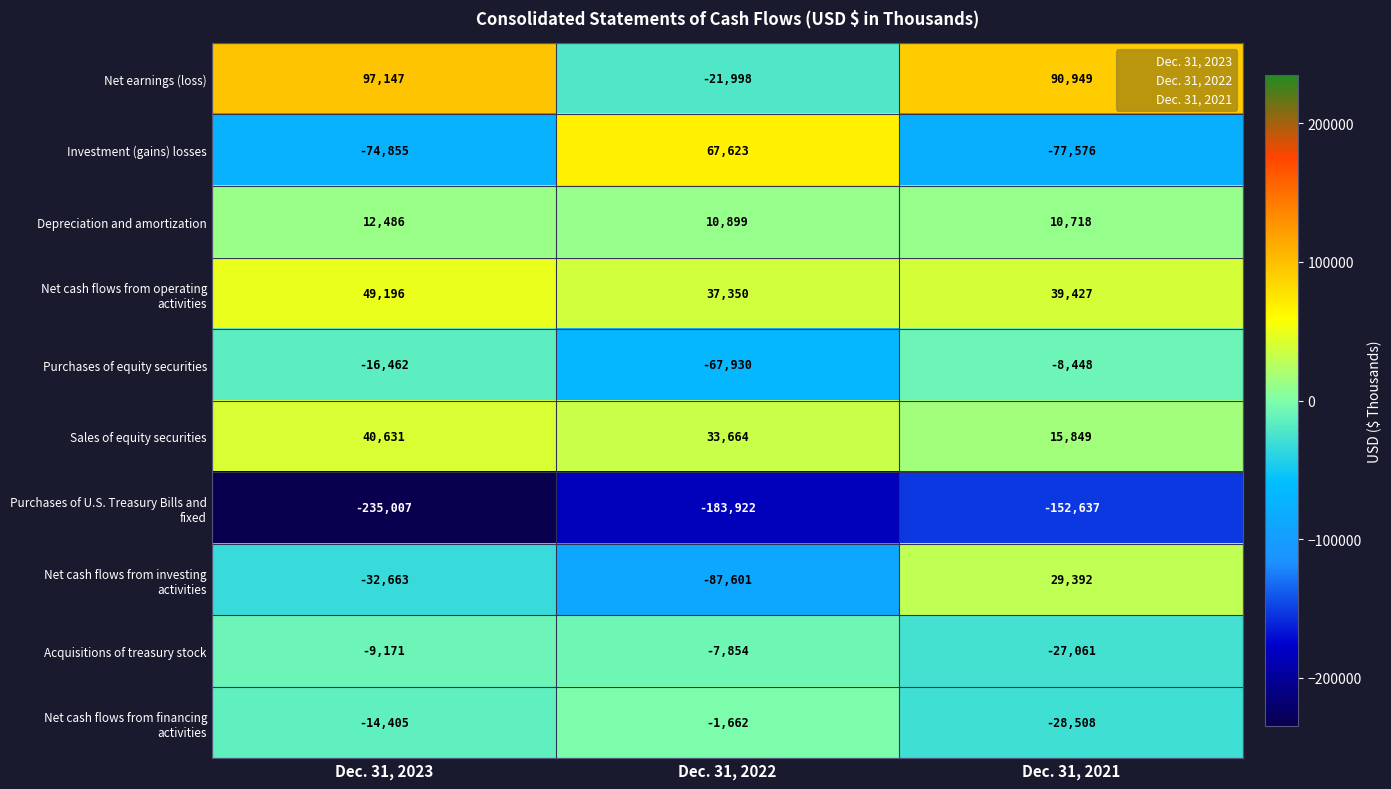

What is the spread (max minus min) of values at Dec. 31, 2022?

251545